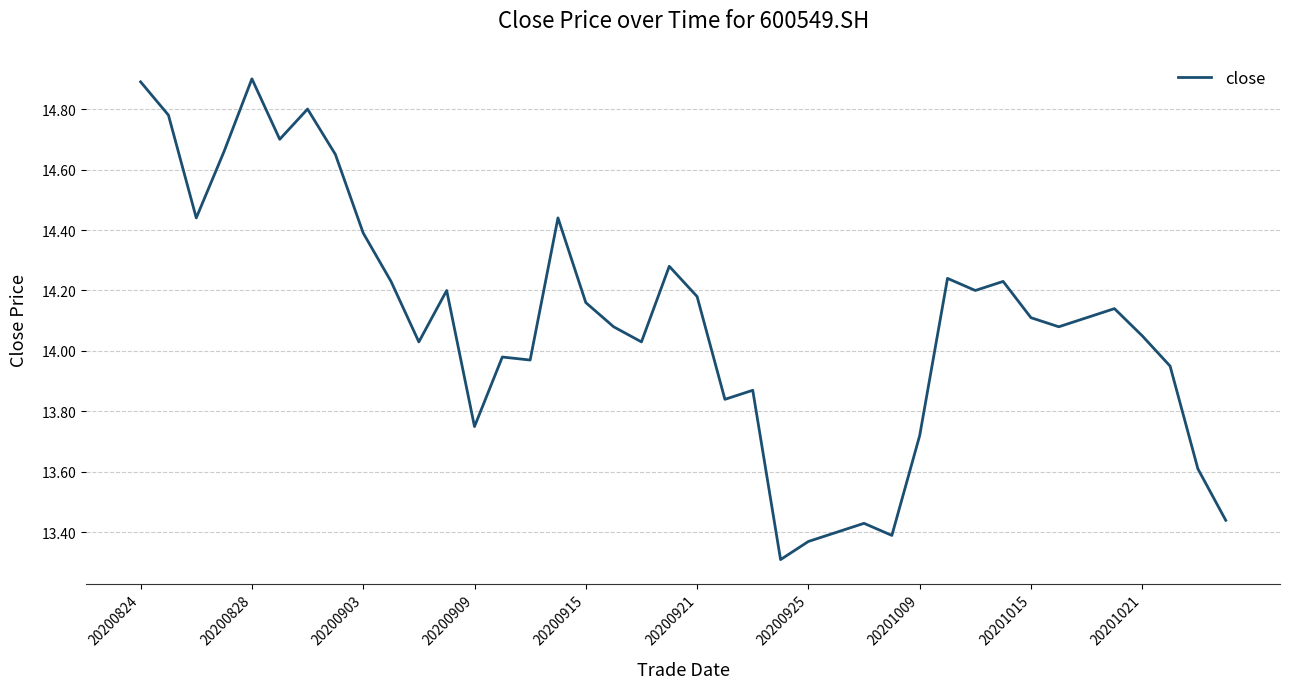

What is the difference between the maximum and minimum values?

1.6